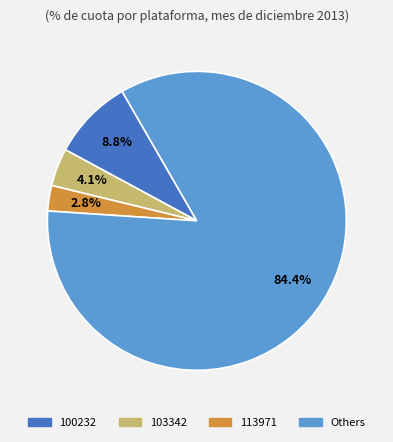

Is there a majority slice in this chart?

Yes